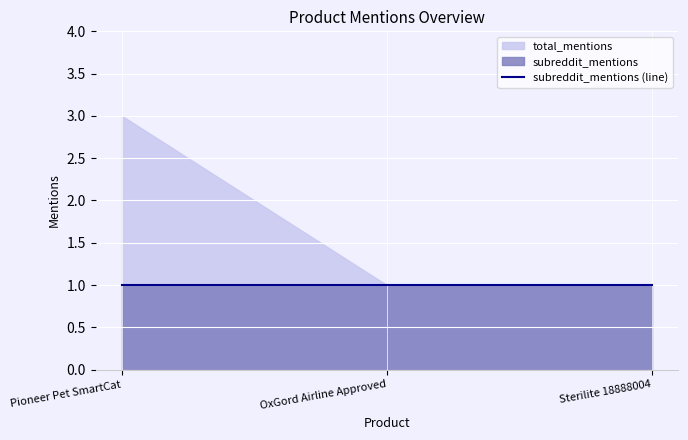

Rank the series by their average value, from lowest to highest.

subreddit_mentions, total_mentions